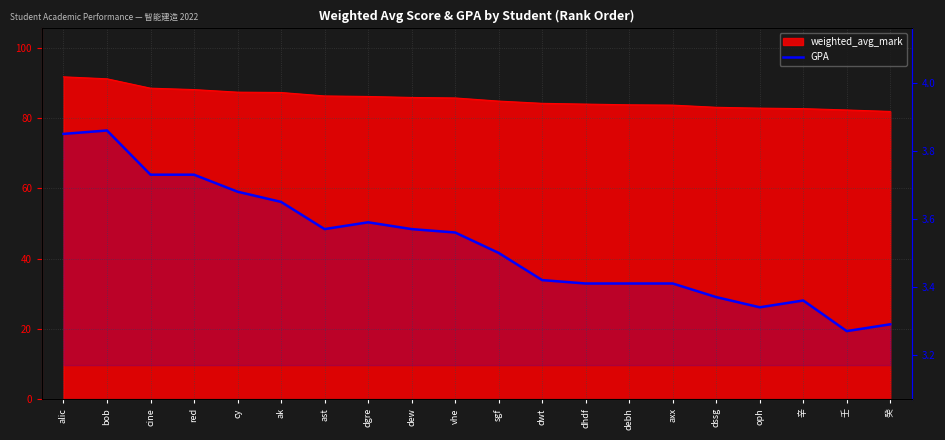

What is the difference between the second highest and minimum values?

0.6